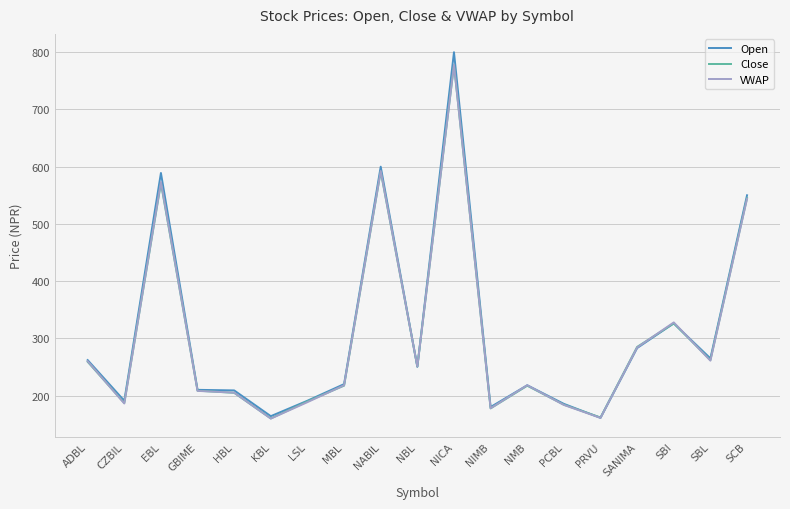

What is the maximum value shown in the chart?

800.0